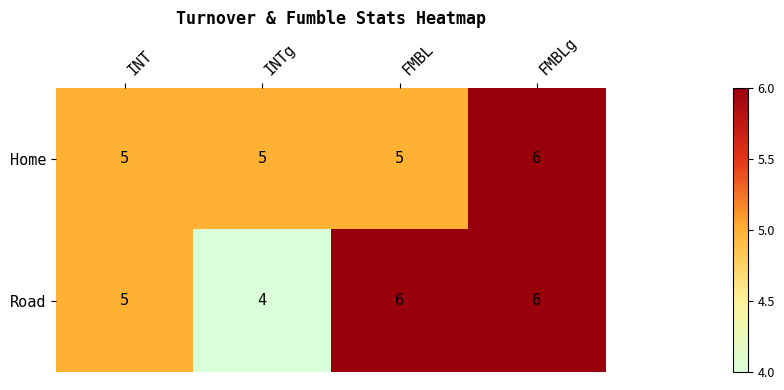

Which has a higher value, FMBL or INTg?

FMBL